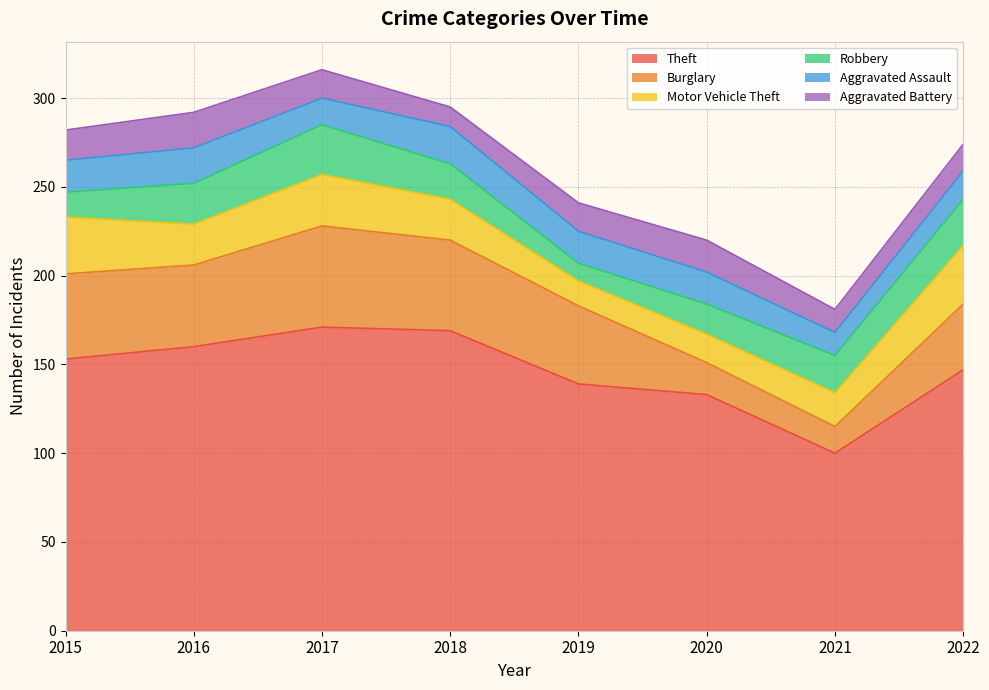

Count the number of data series in this chart.

6